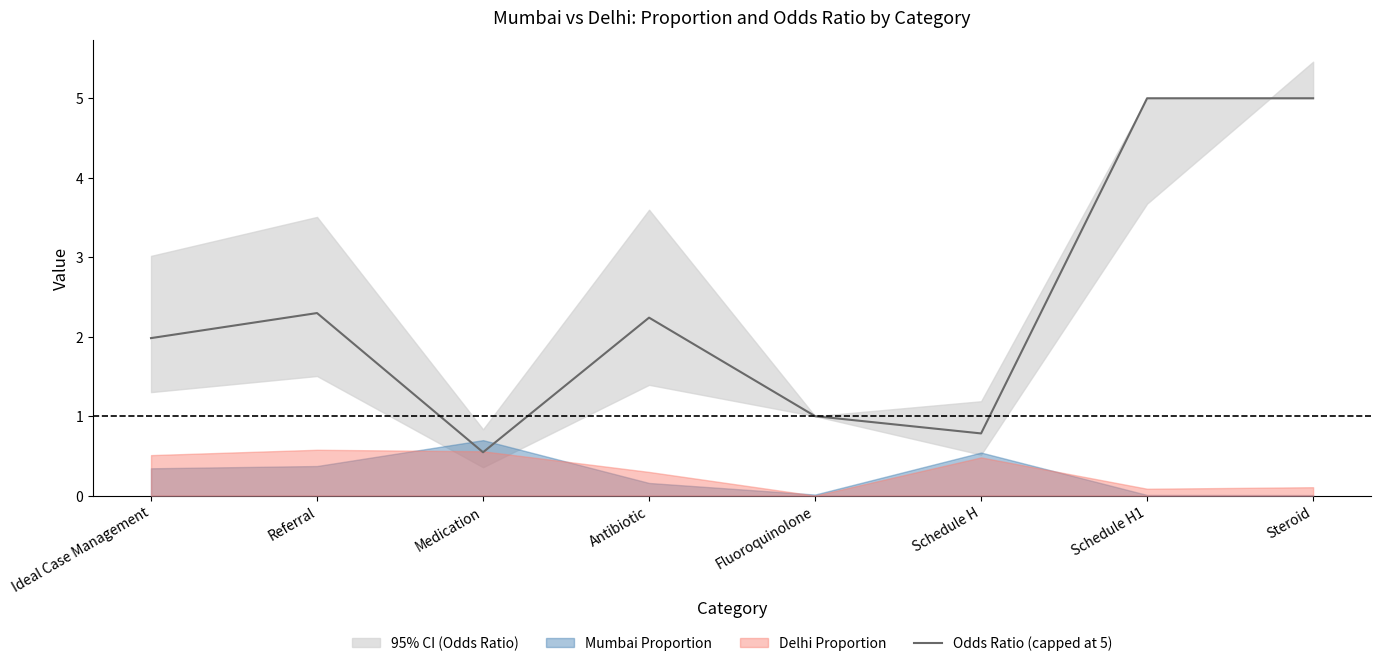

Reading left to right, list all the values displayed in this chart.

Ideal Case Management=2.0	Referral=2.3	Medication=0.5	Antibiotic=2.2	Fluoroquinolone=1.0	Schedule H=0.8	Schedule H1=5.0	Steroid=5.0